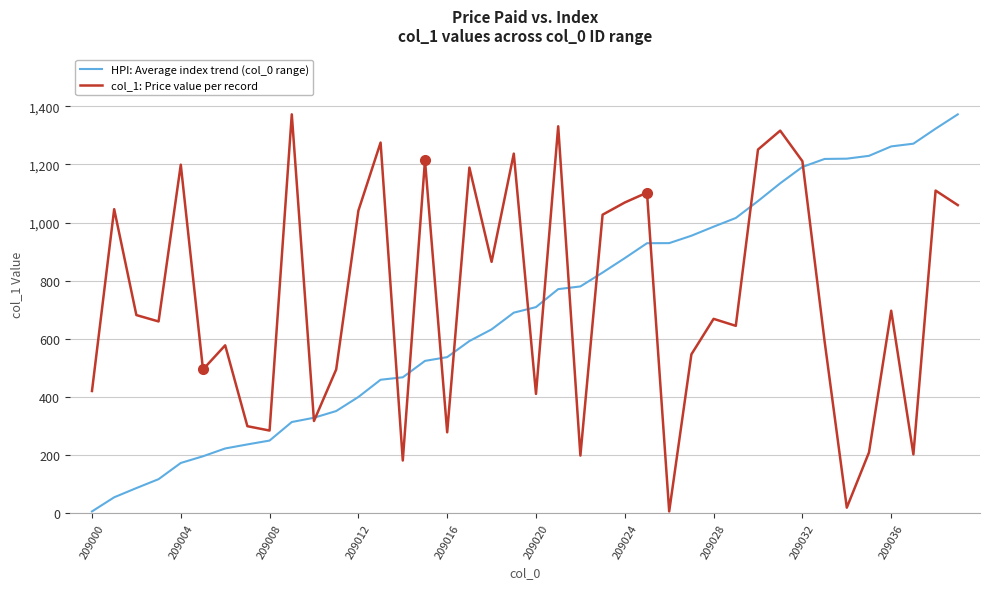

In col_1: Price value per record, how many points are higher than both neighbors (excluding endpoints)?

14